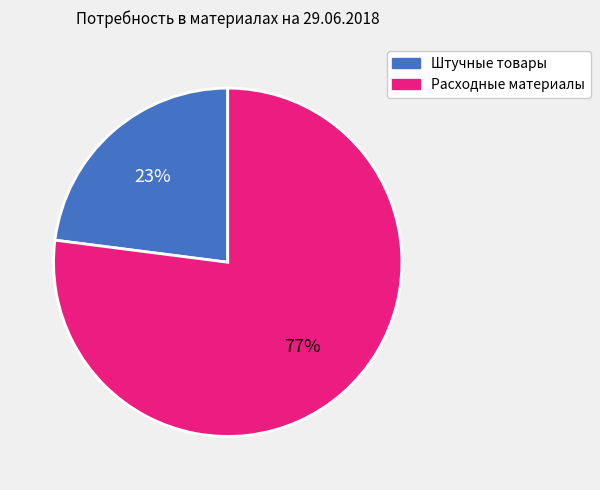

To the nearest percent, what is the difference between the largest and smallest slice percentages?

54%